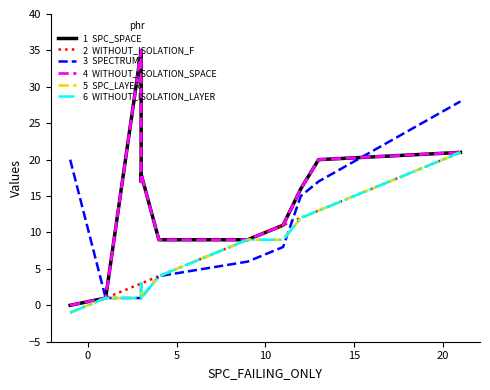

What is the sum of all SPC_SPACE values?

157